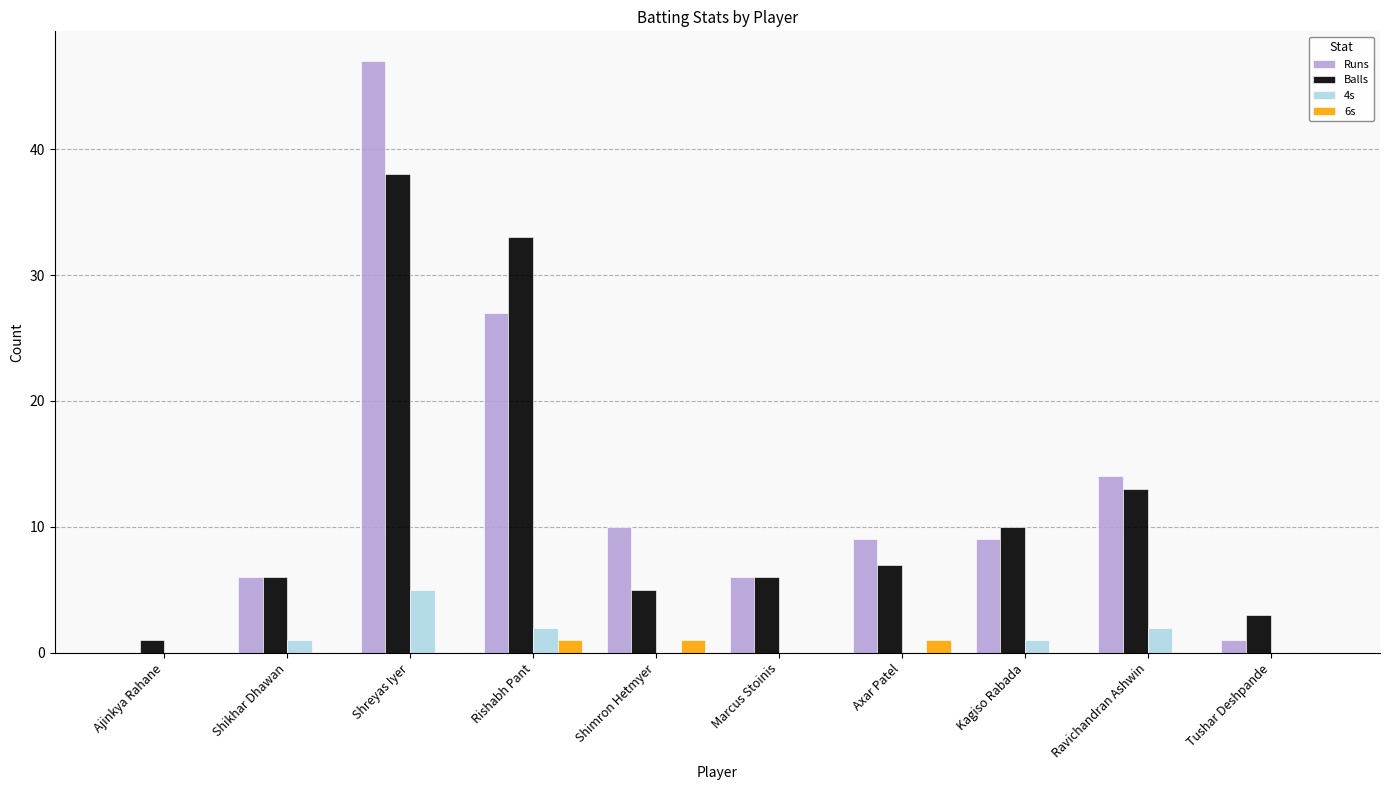

At which category does the chart reach its peak across all series?

Shreyas Iyer